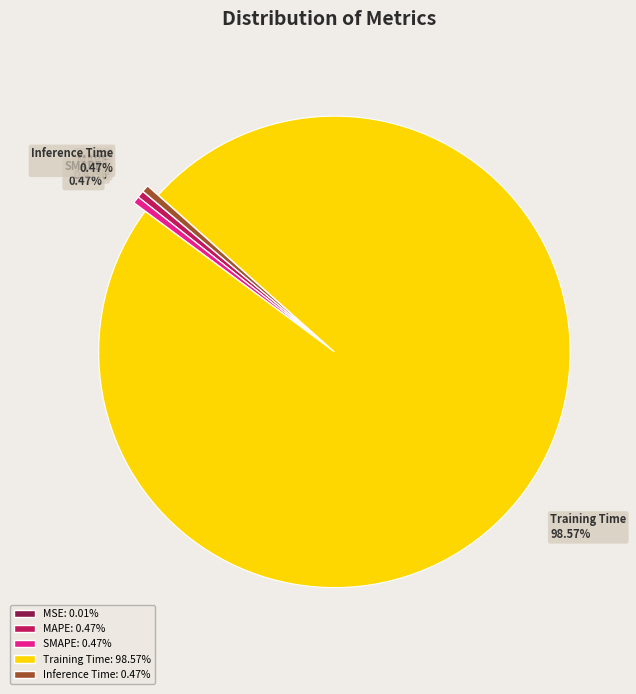

To the nearest percent, what is the average slice percentage?

20%